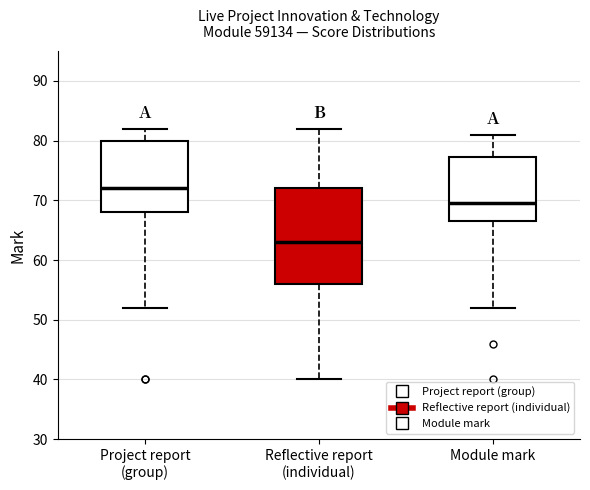

Reading left to right, read every box against the y-axis: the position of its median line, the range the box covers, and the ends of its whiskers. The values are not printed on the chart, so give them approximately, as read against the axis.

Project report (group): median 72, box 68 to 80, whiskers 52 to 82
Reflective report (individual): median 63, box 56 to 72, whiskers 40 to 82
Module mark: median 70, box 67 to 77, whiskers 52 to 81